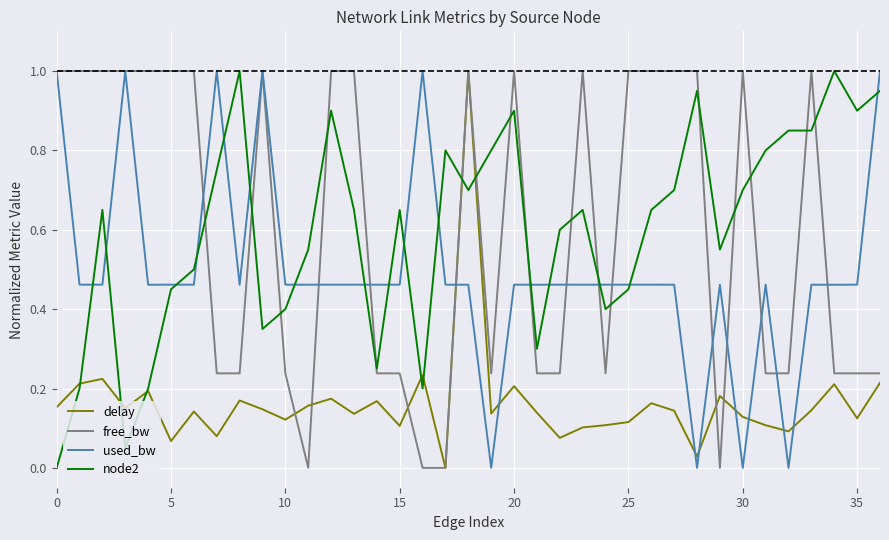

What is the highest value of the delay series?

1.0